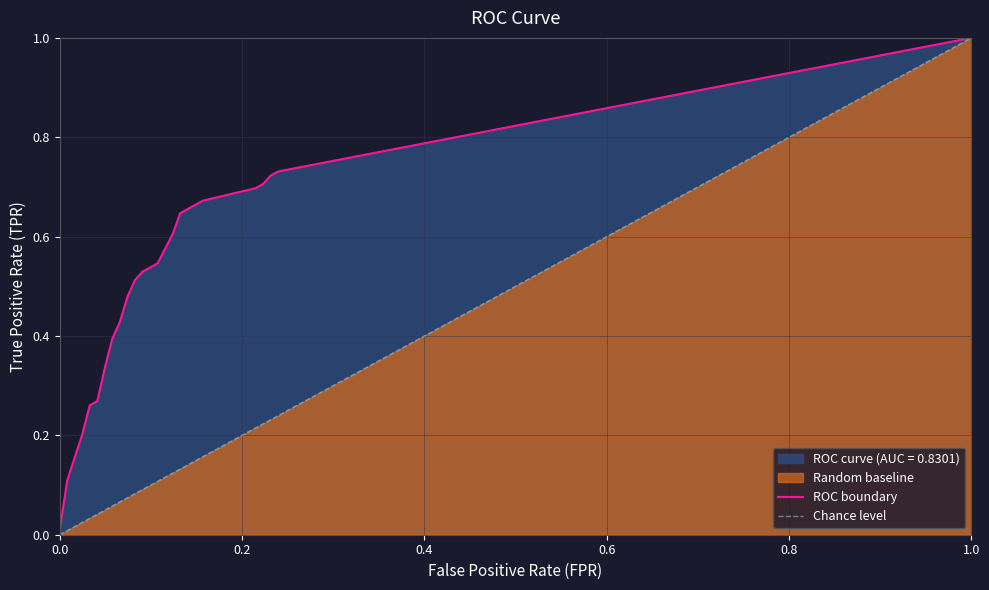

Read the tpr value at 22.

0.5